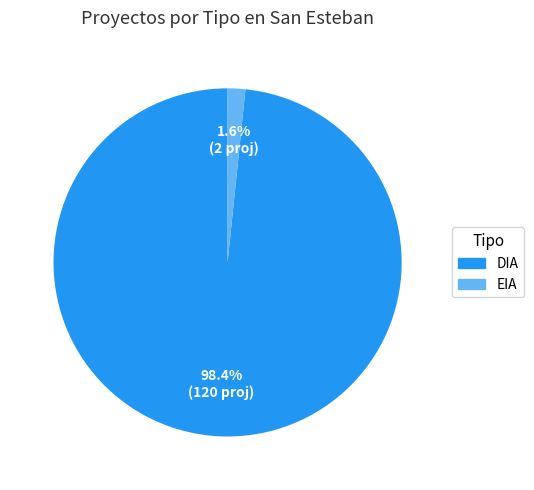

Rank the categories by value from highest to lowest.

DIA, EIA